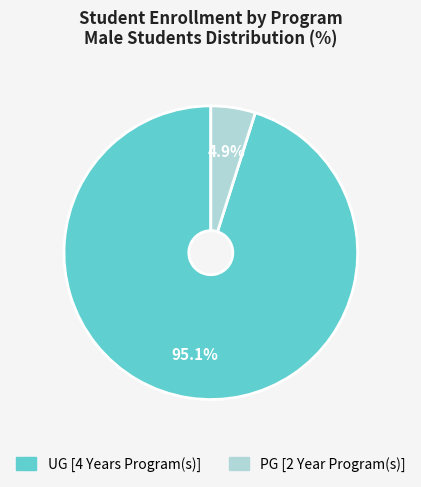

To the nearest percent, what is the combined percentage of PG [2 Year Program(s)] and UG [4 Years Program(s)]?

100%